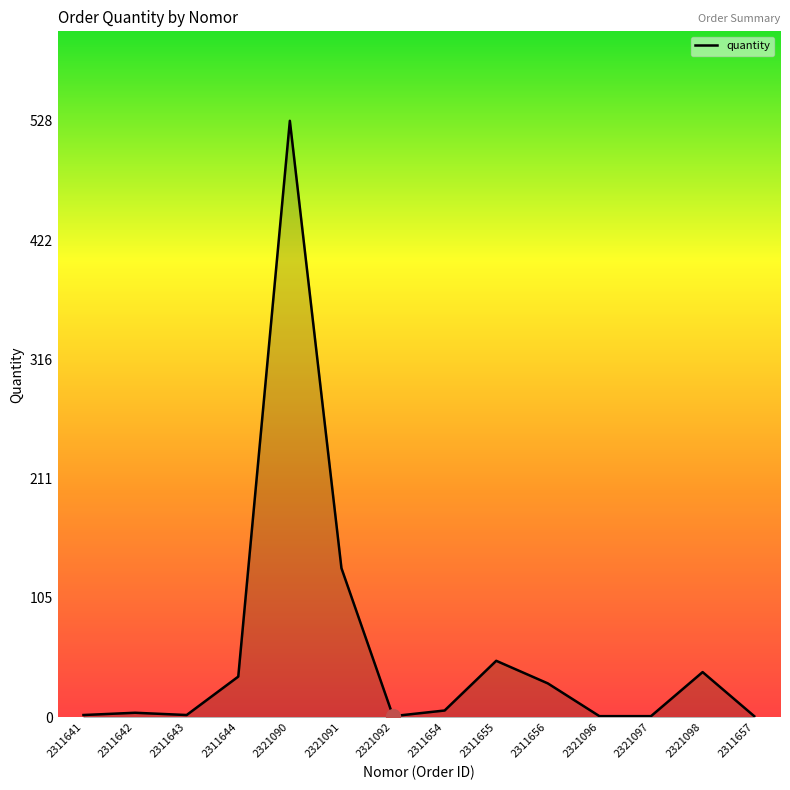

Approximately how many times larger is the value at 2321091 compared to 2321098?

3.3